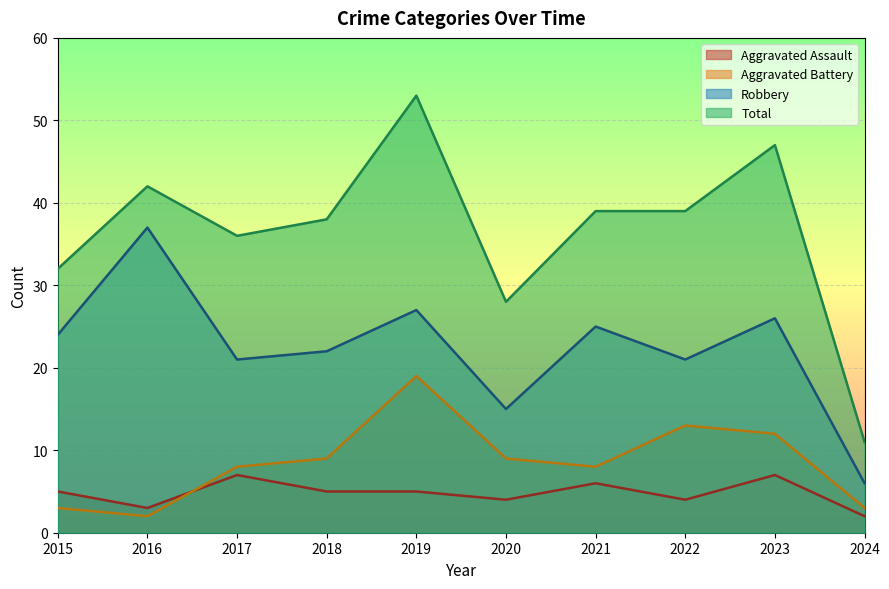

List the labels in order of Aggravated Assault value, smallest first.

2024, 2016, 2020, 2022, 2015, 2018, 2019, 2021, 2017, 2023